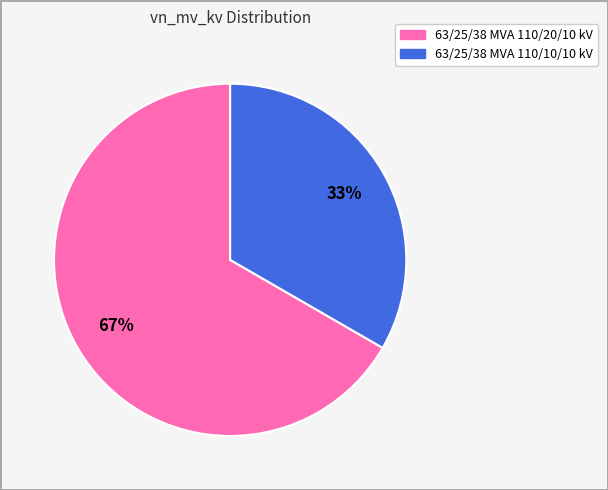

Is there any slice that represents more than half of the pie?

Yes